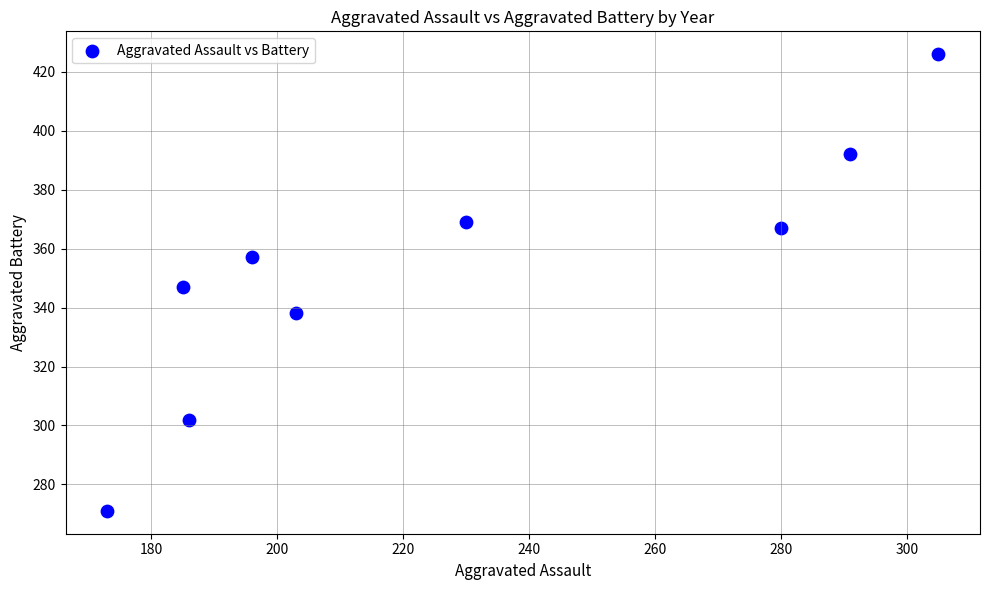

What is the average Y value?

352